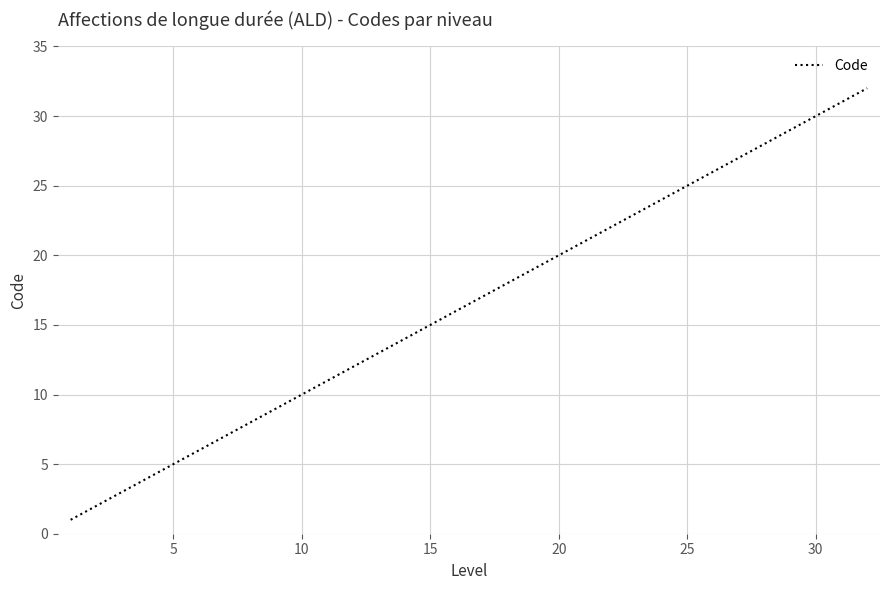

How many categories are shown in the chart?

32